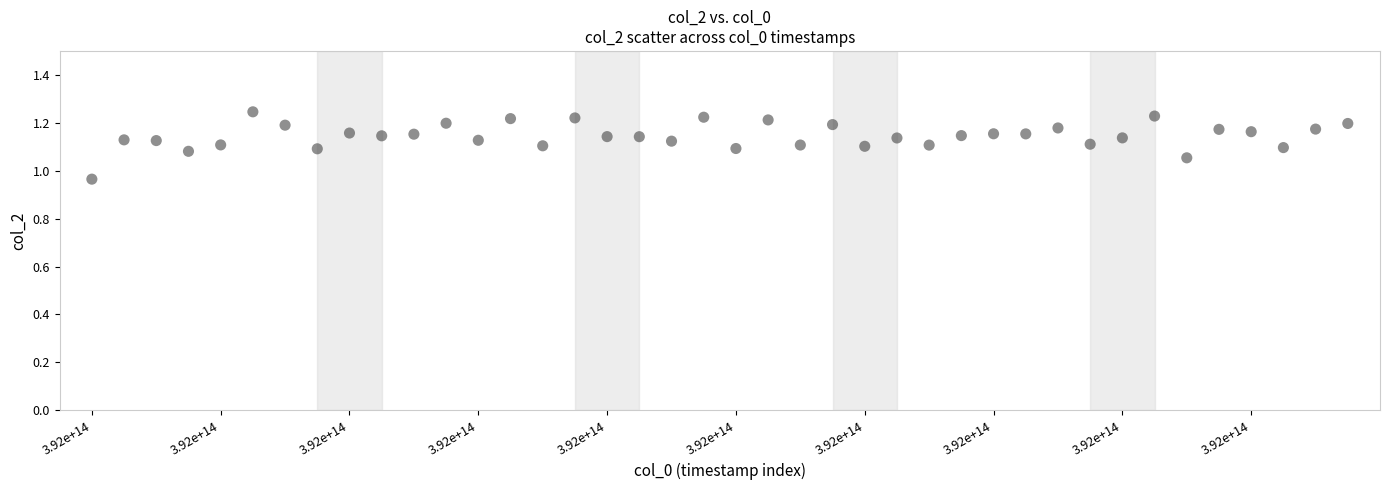

What is the range of Y values (max minus min)?

0.3